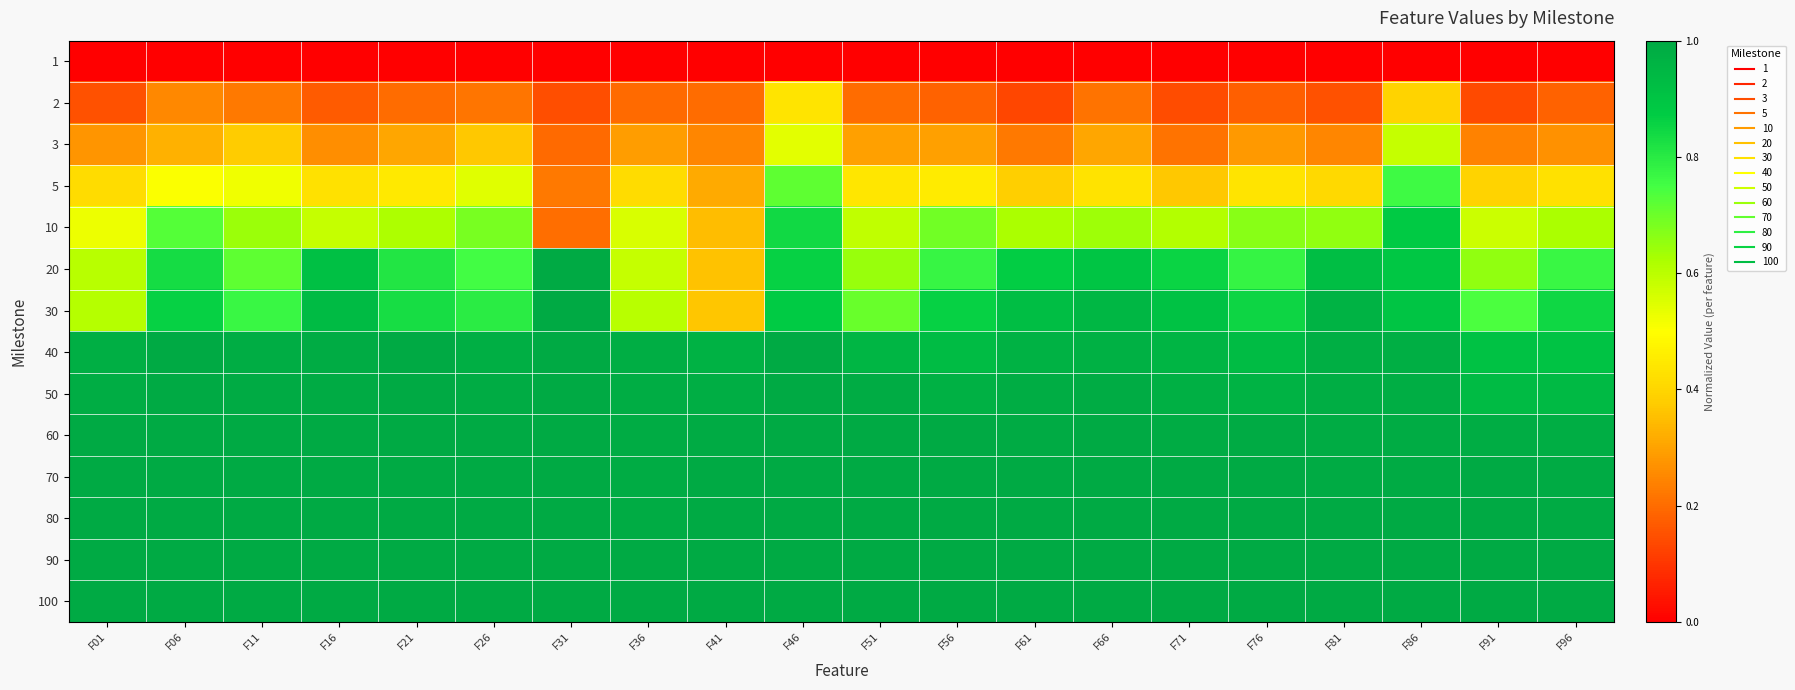

How many data points does each series have?

20